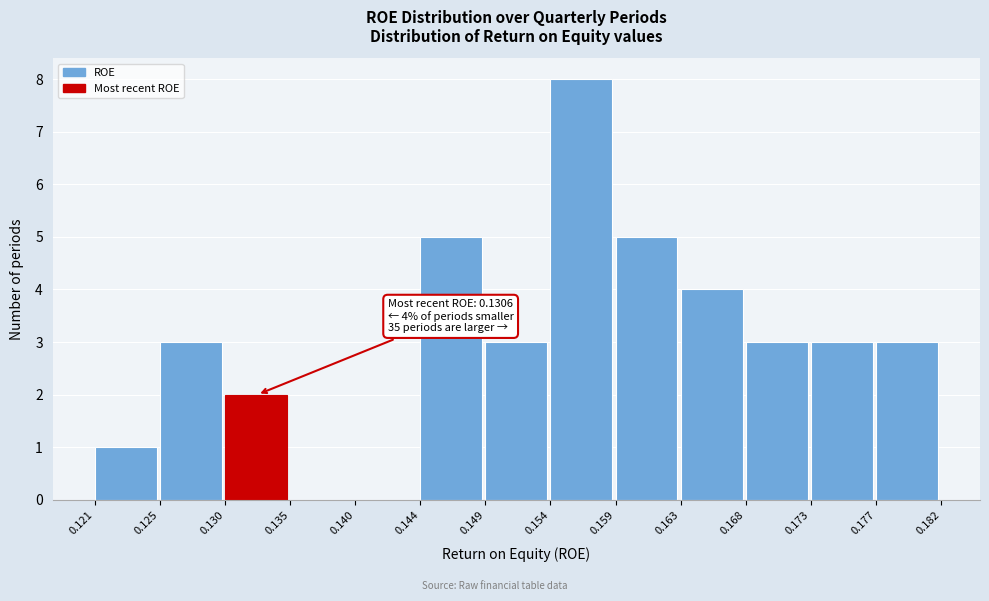

Which range on the x-axis has the tallest bar?

0.154 to 0.159